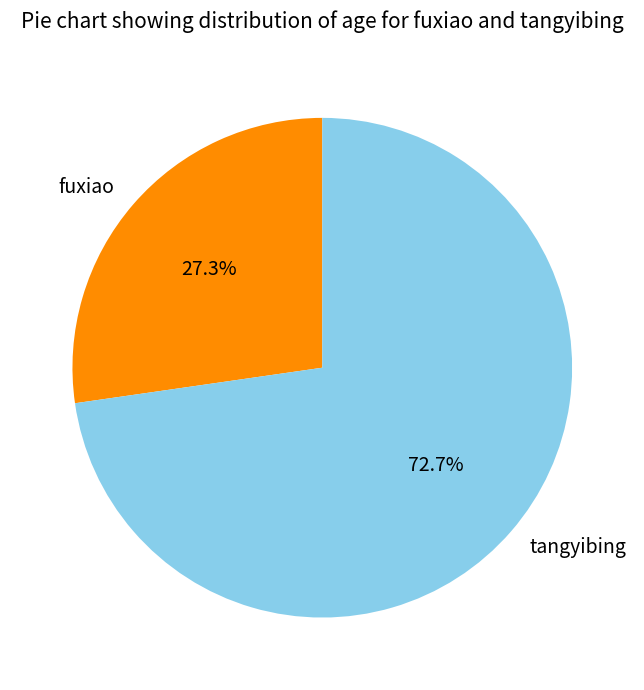

Rank the categories by value from highest to lowest.

tangyibing, fuxiao